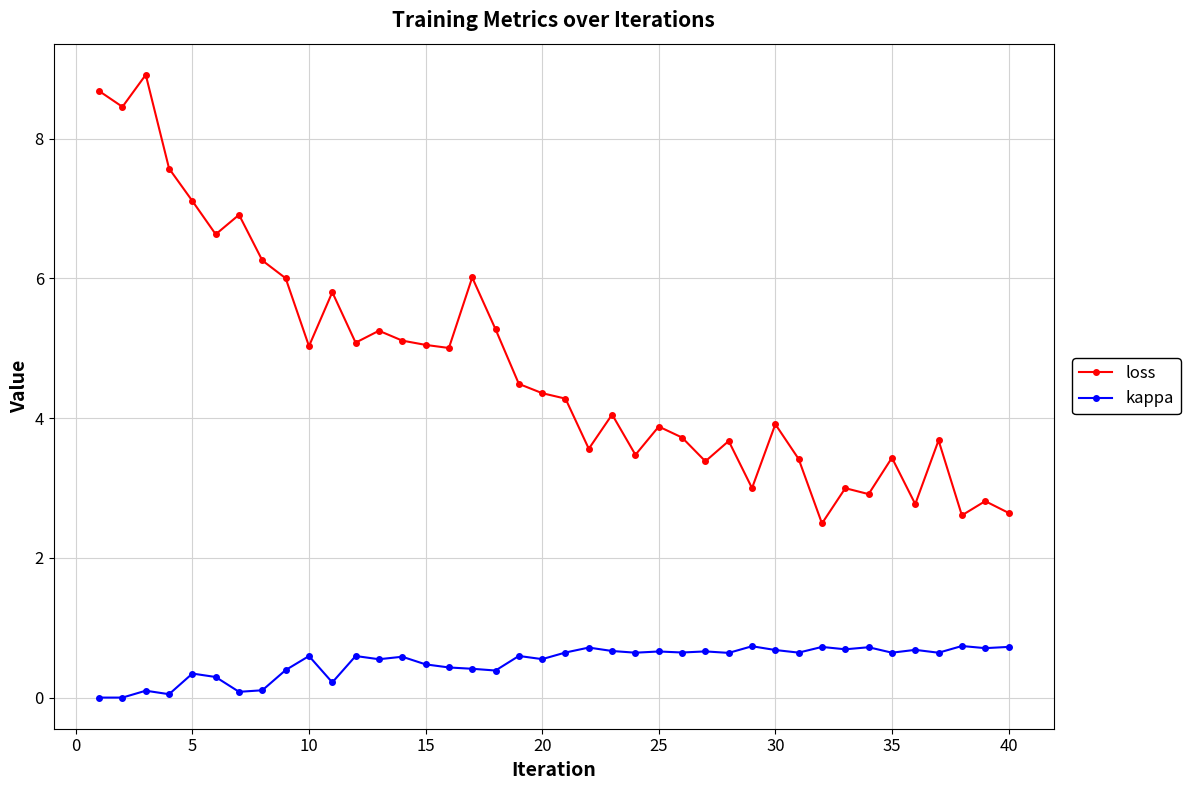

True or false: loss and kappa intersect in this chart.

False